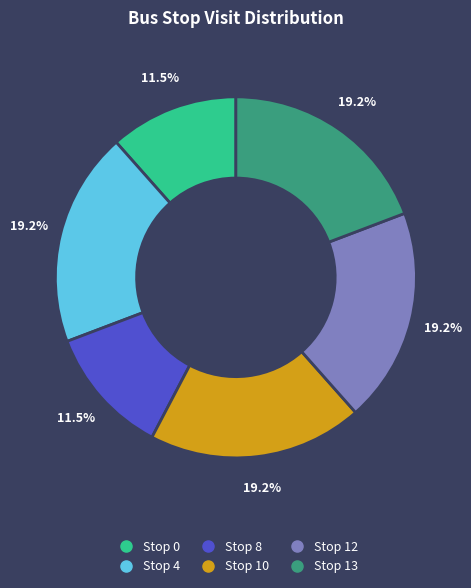

Is it true that Stop 0 is 24% of the pie?

False